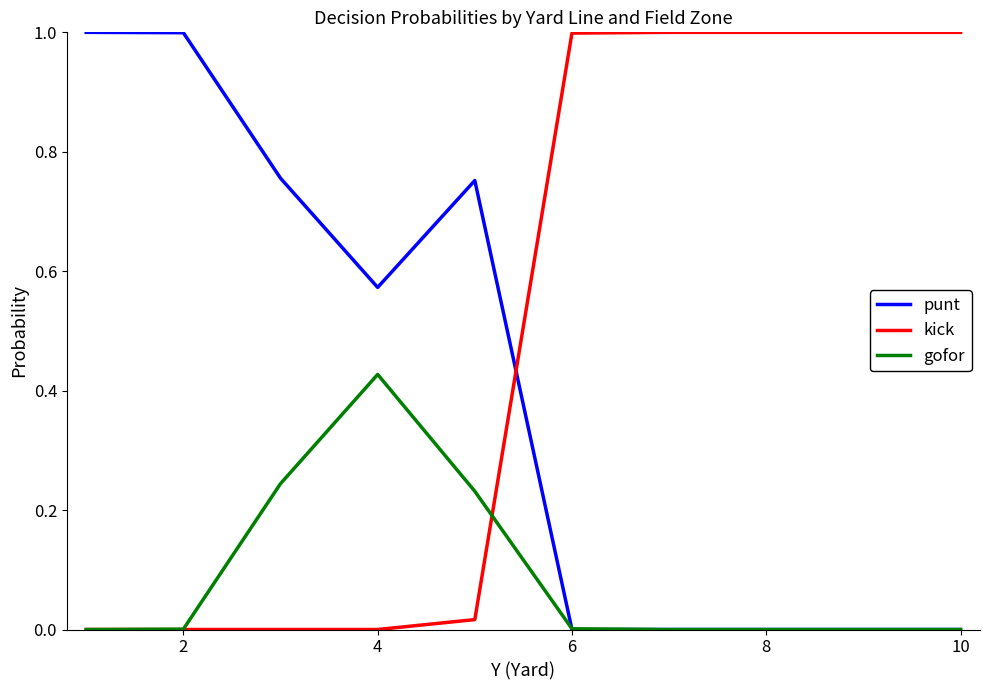

Does the chart have visible grid lines?

No